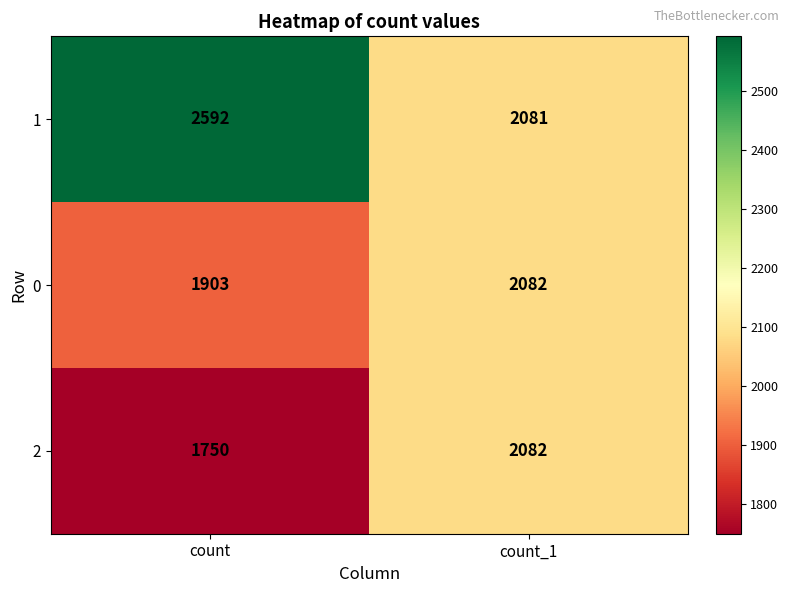

At which label is 2 closest to 1916?

count